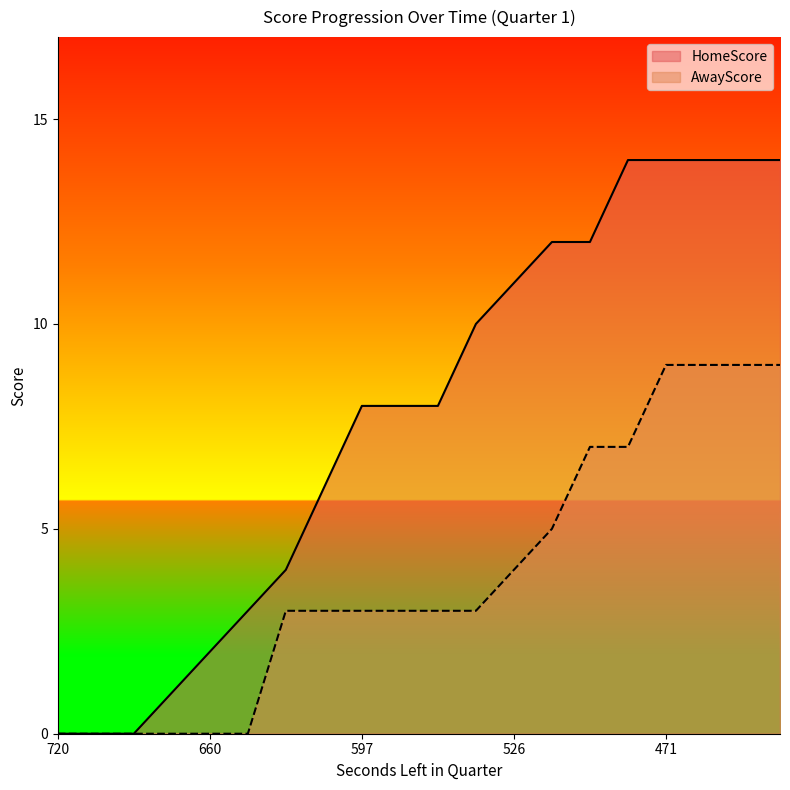

What is the greatest value displayed?

14